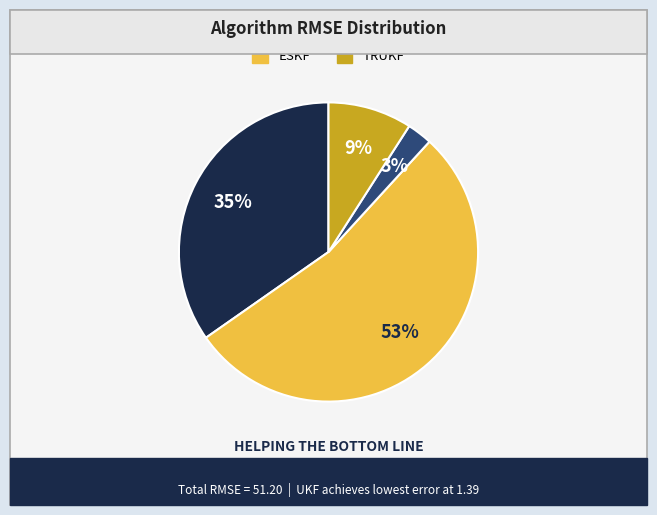

True or false: EKF accounts for 42% of the total.

False